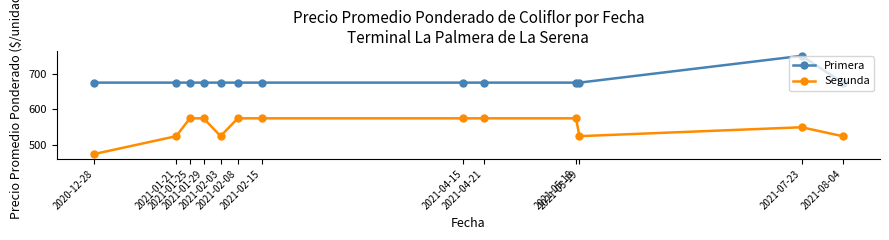

At 2021-01-21, list the series in order from smallest to largest.

Segunda, Primera